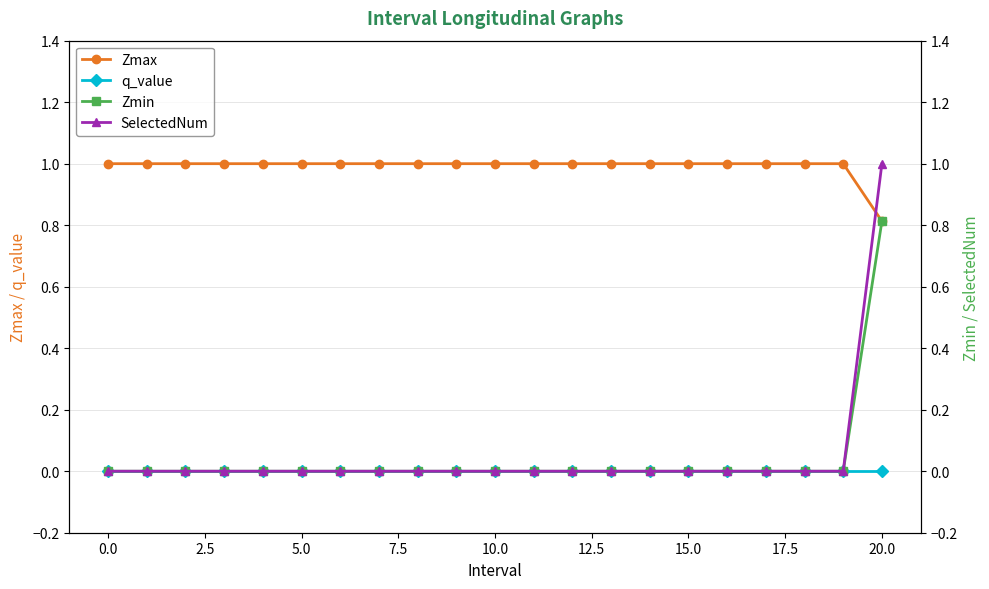

Rank the series by their maximum value, from lowest to highest.

q_value, Zmin, Zmax, SelectedNum